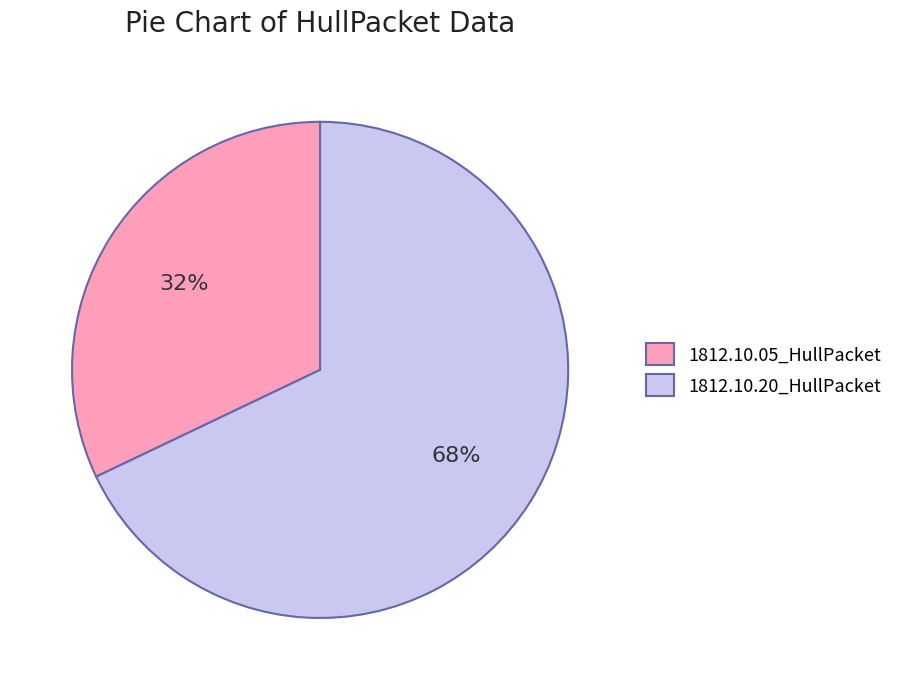

To the nearest percent, what is the average slice percentage?

50%